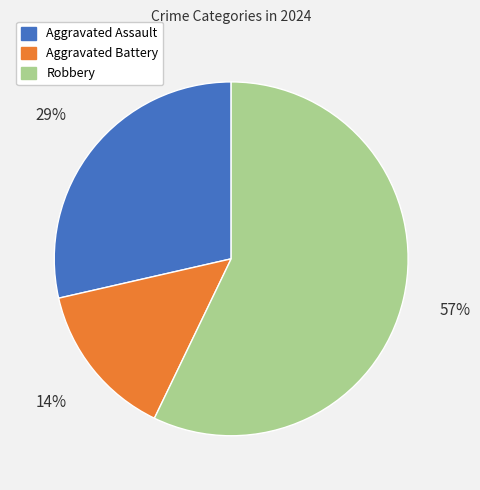

Which category has the biggest portion of the pie?

Robbery